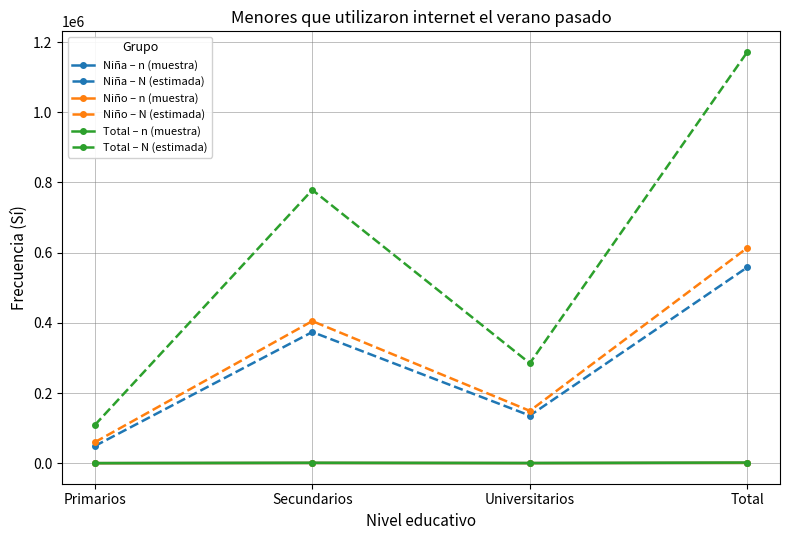

At how many categories does at least one series exceed 894530?

1